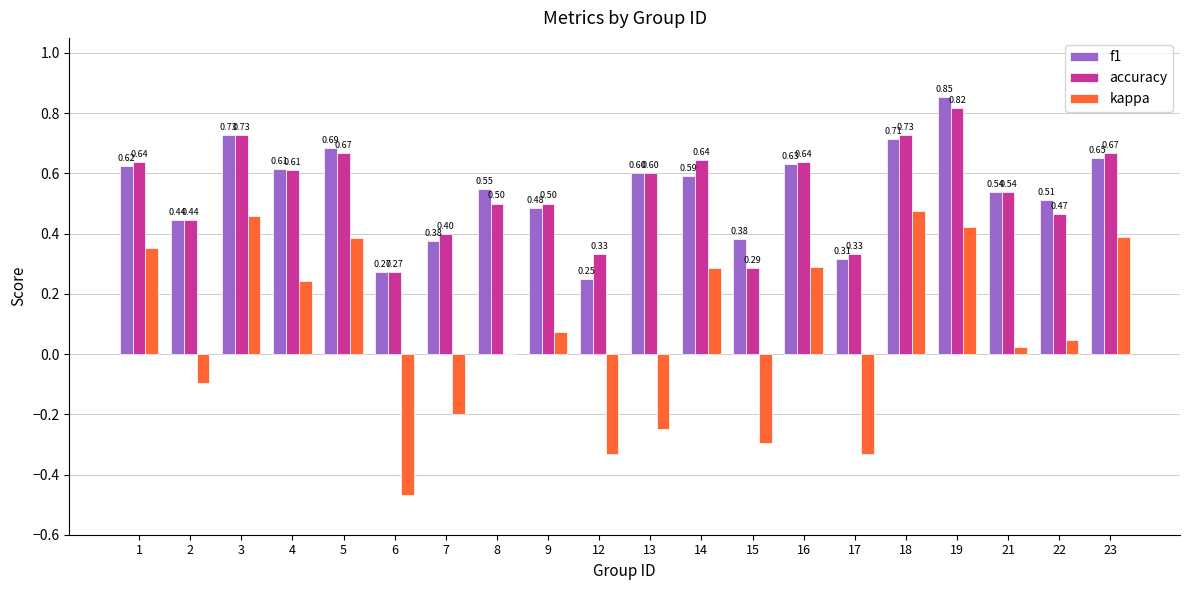

What is the total value across all series at 1?

1.6